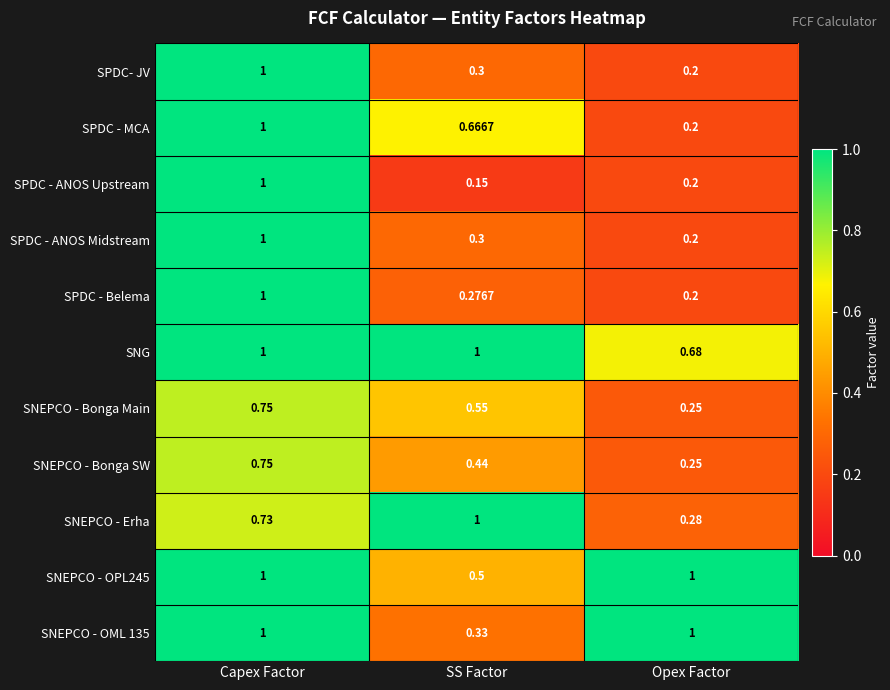

Which series has the widest spread of values?

SPDC - ANOS Upstream